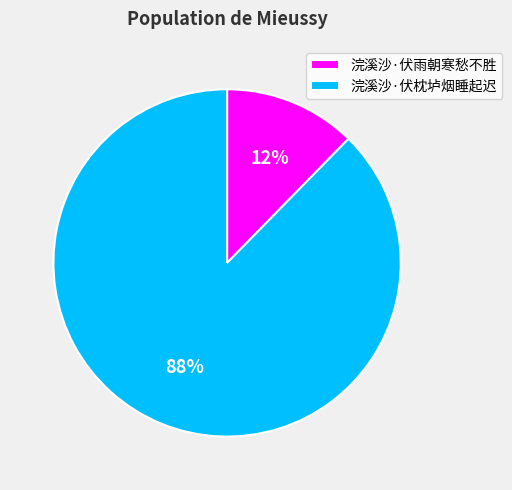

Is 浣溪沙·伏枕垆烟睡起迟 the majority of the pie?

Yes